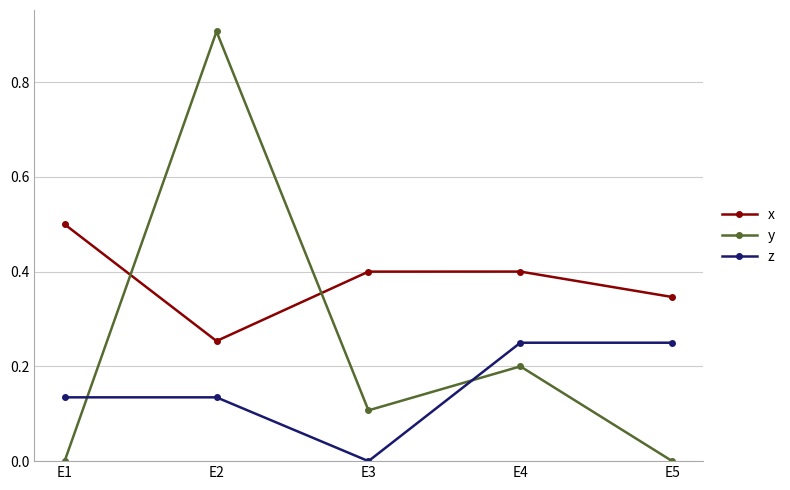

Which series has the widest spread of values?

y